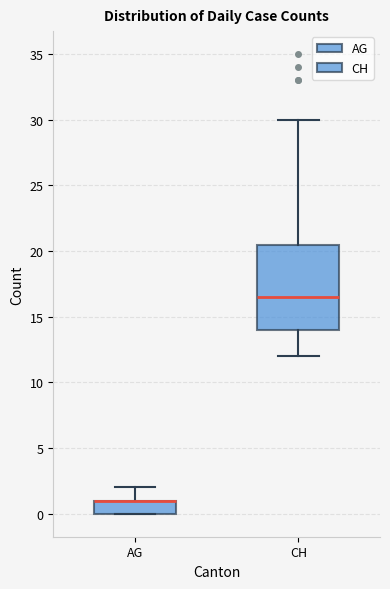

Which box is the tallest, from its lower edge to its upper edge?

CH